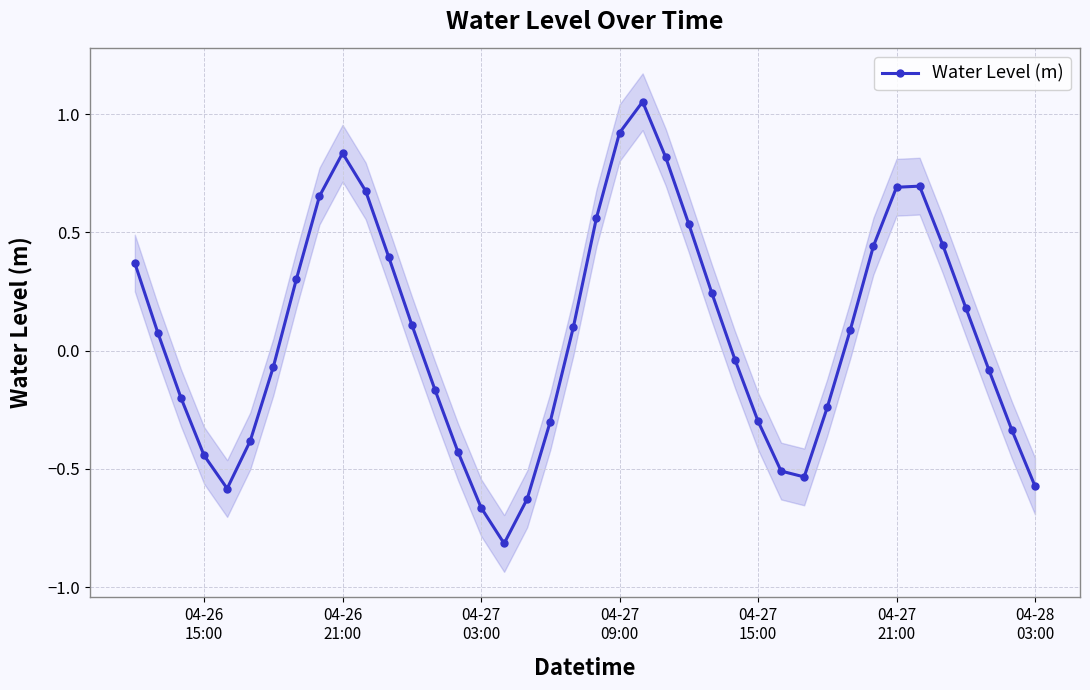

In Water Level (m), how many points are lower than both neighbors (excluding endpoints)?

3